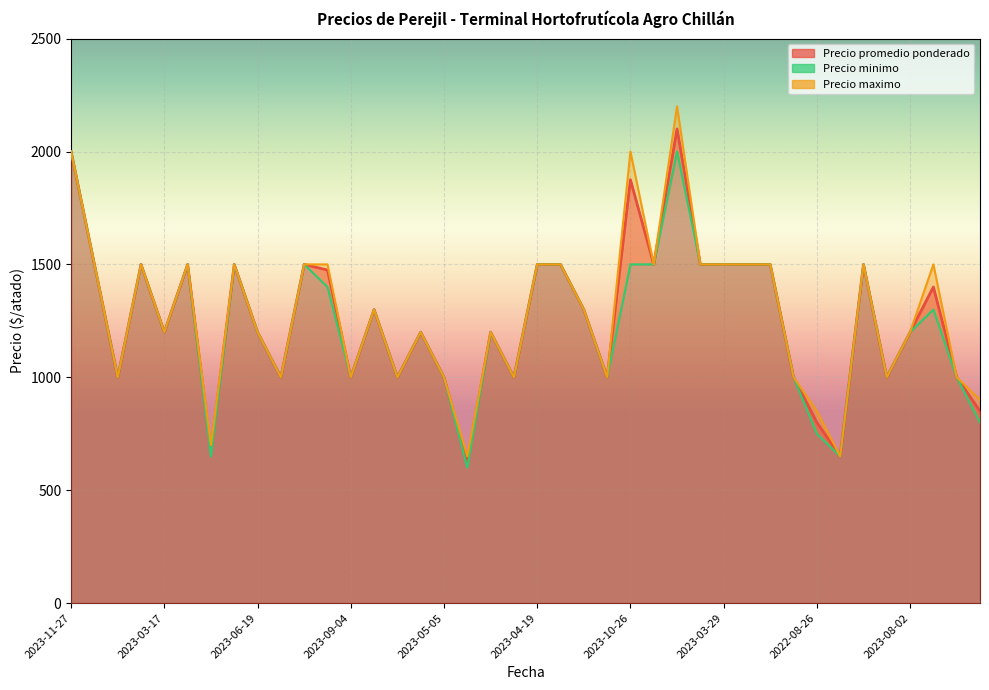

Is it true that Precio promedio ponderado equals 2108 at 2023-04-04?

False